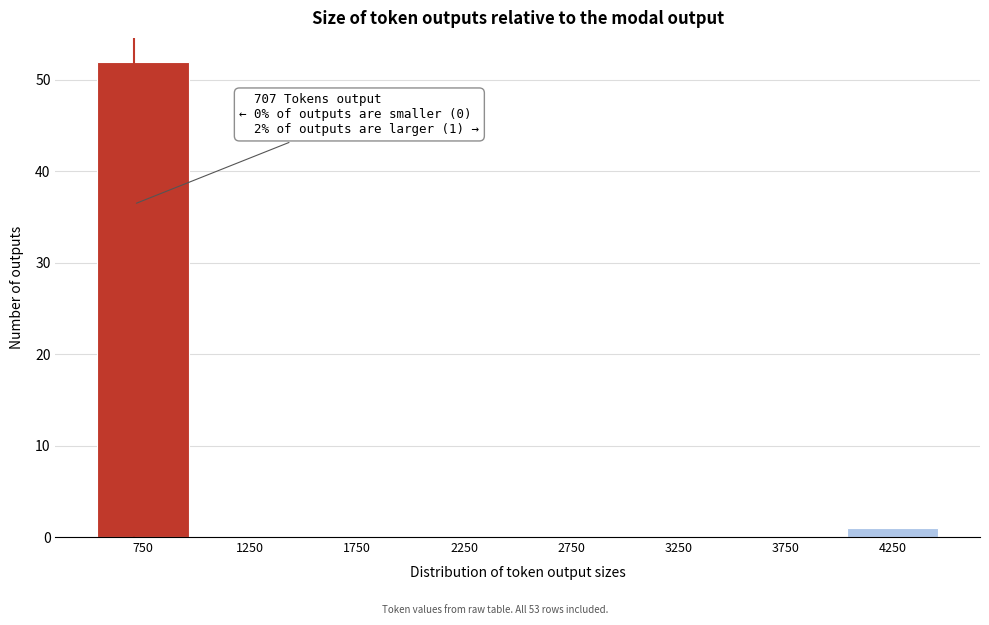

Over which range of the x-axis is the bar tallest?

500 to 1000